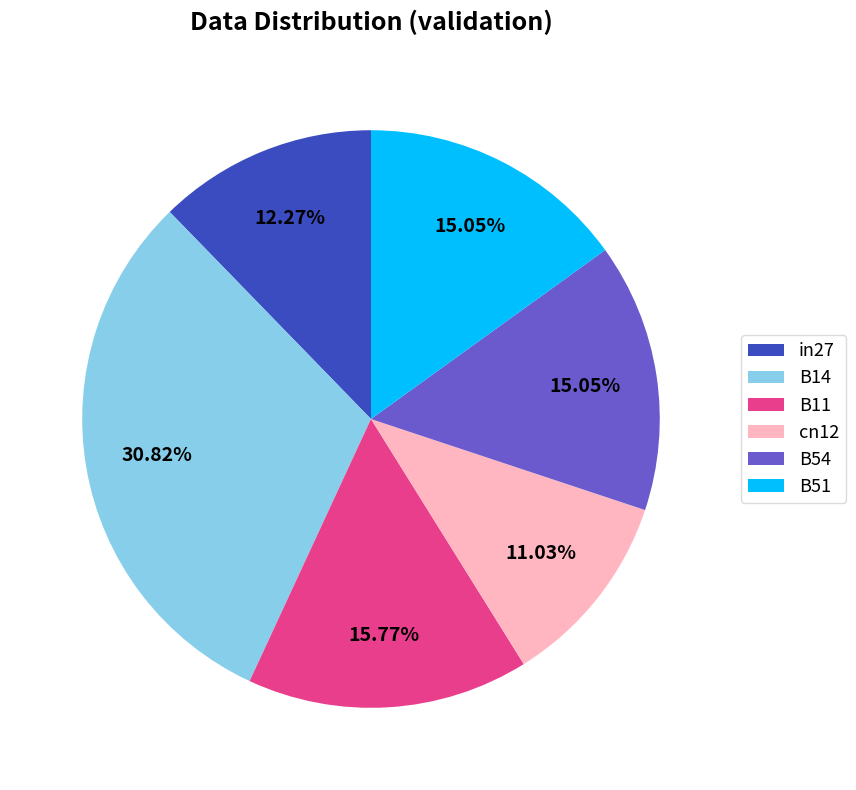

To the nearest percent, what is the difference between the largest and smallest slice percentages?

20%